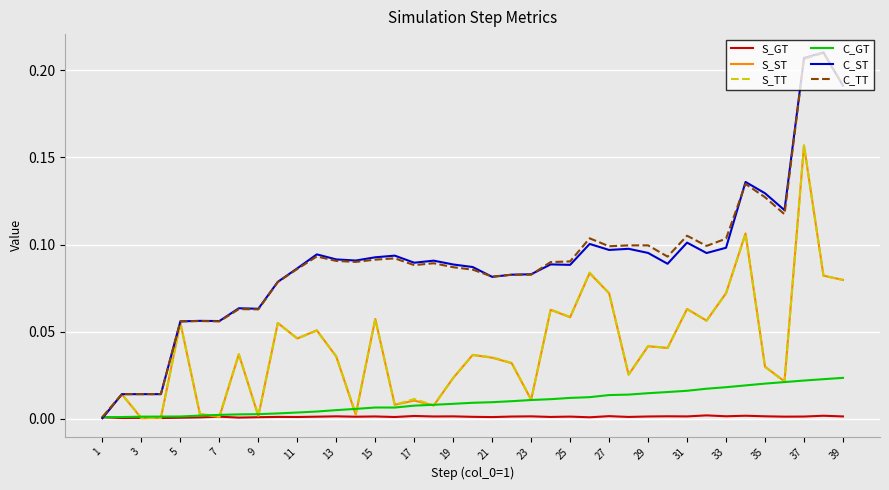

Which series has the widest spread of values?

C_ST